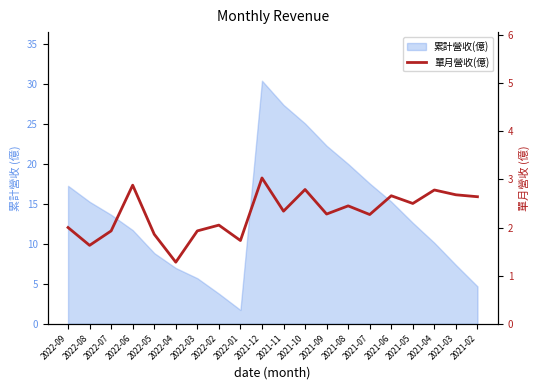

True or false: there are more than 0 points higher than both neighbors.

True